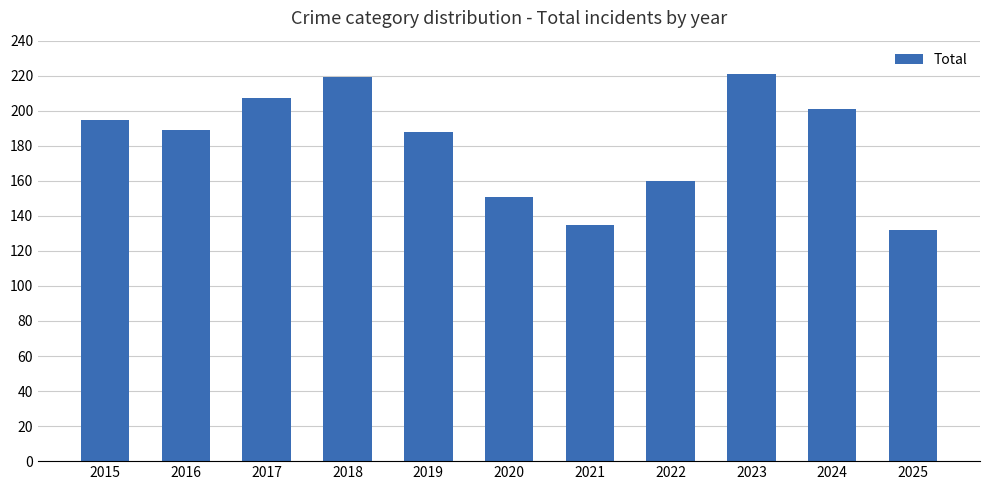

What is the average value?

182